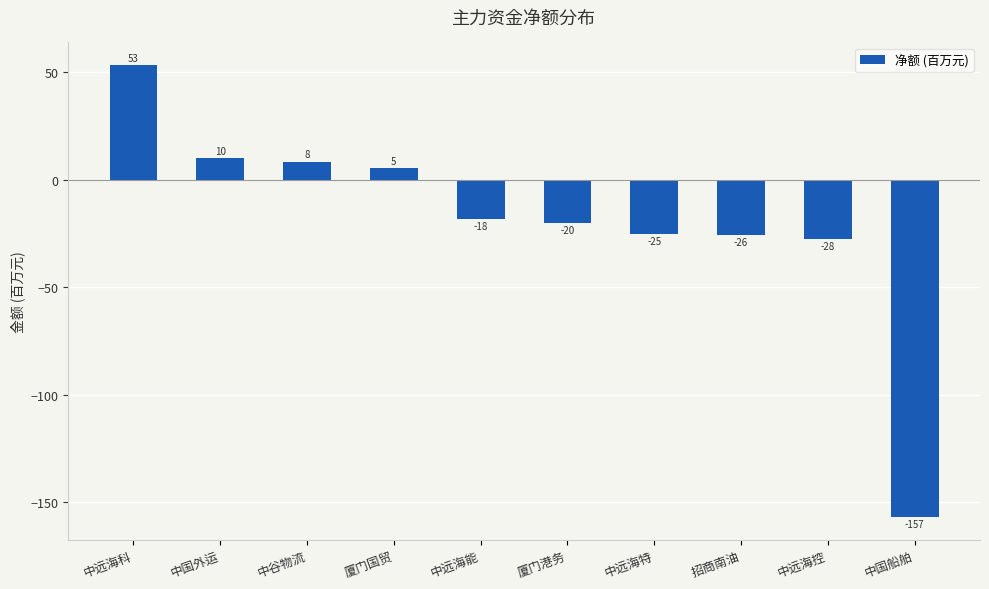

What is the average value?

-19.7